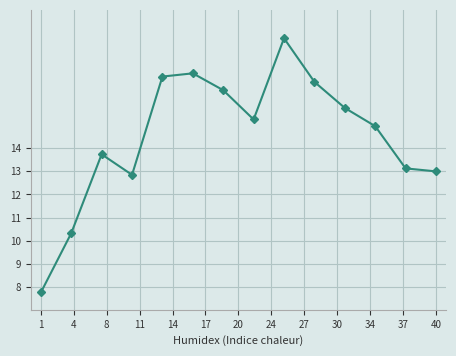

Count the number of data series in this chart.

1